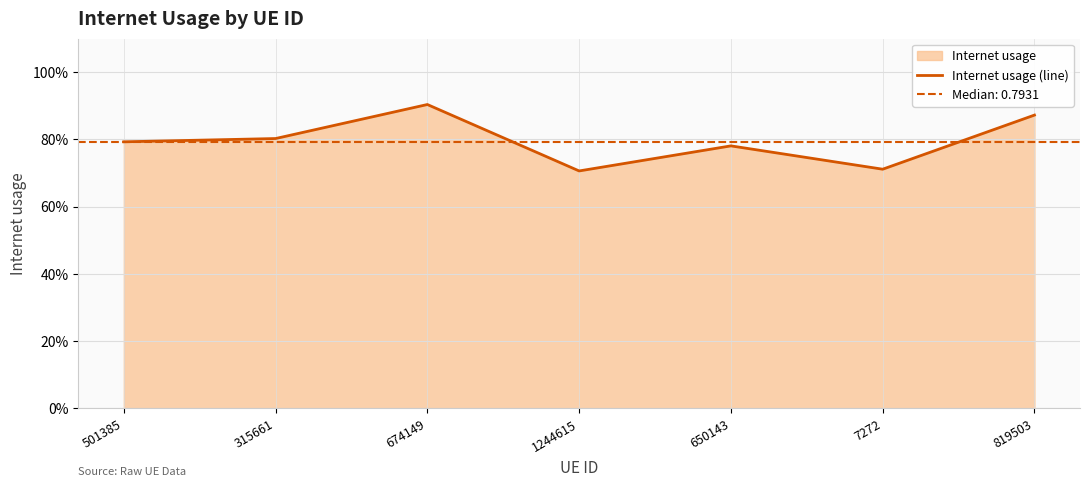

What position from the right is 819503?

1